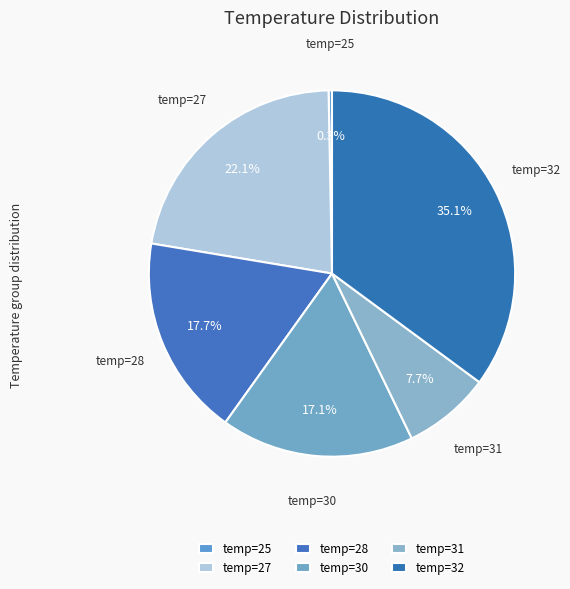

How many slices are in this pie chart?

6